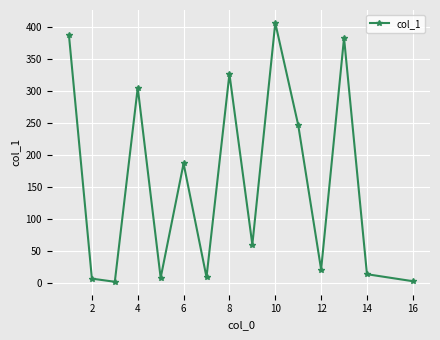

What is the greatest value displayed?

405.8